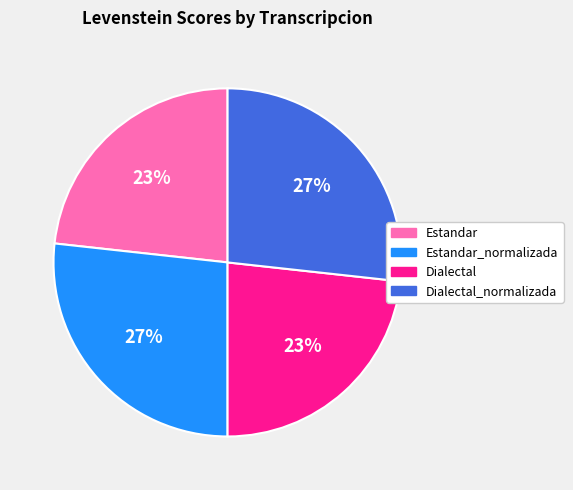

To the nearest percent, what portion does Estandar_normalizada represent?

27%